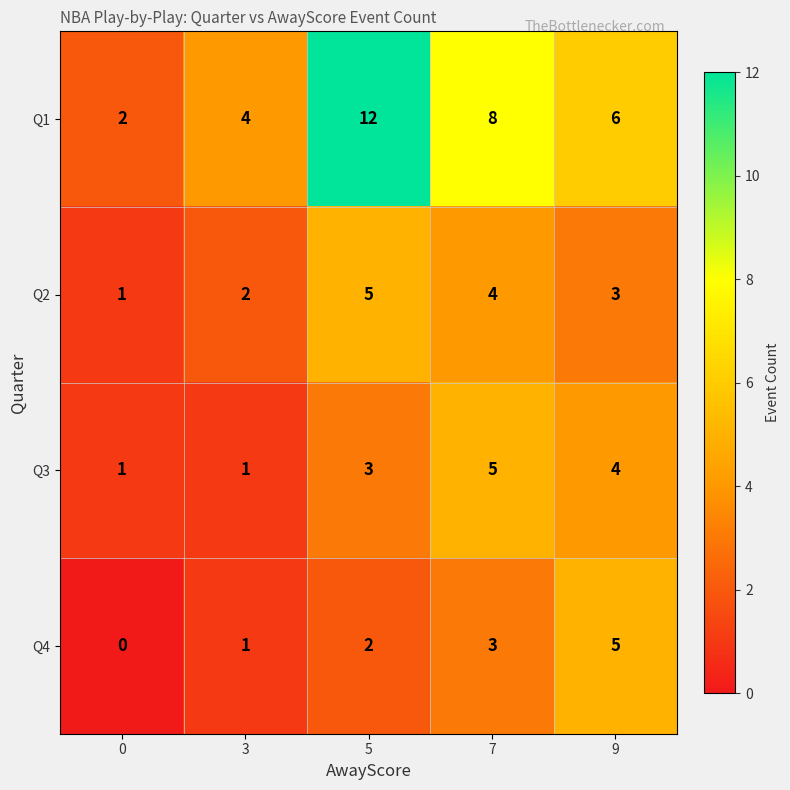

List the labels in order of Q4 value, largest first.

9, 7, 5, 3, 0